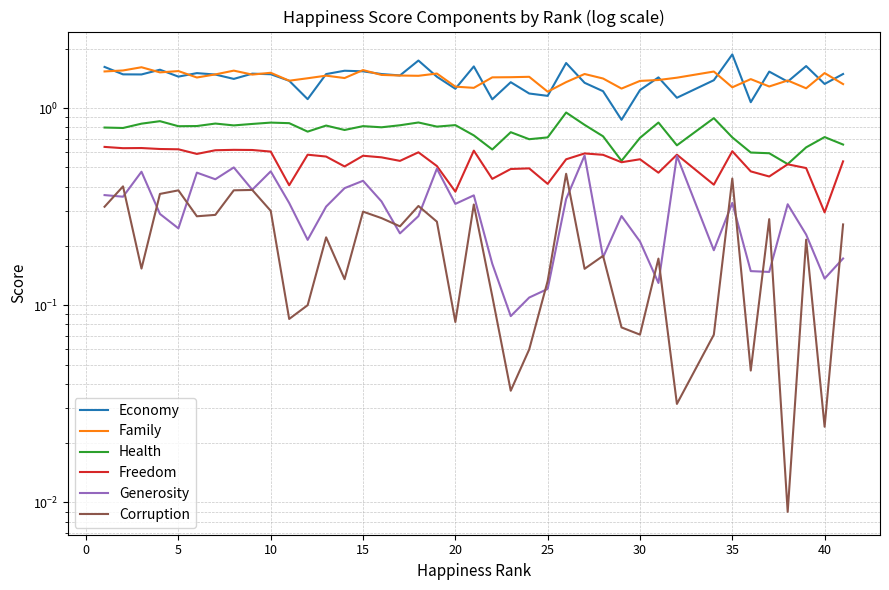

What is the average value of the Corruption series?

0.2